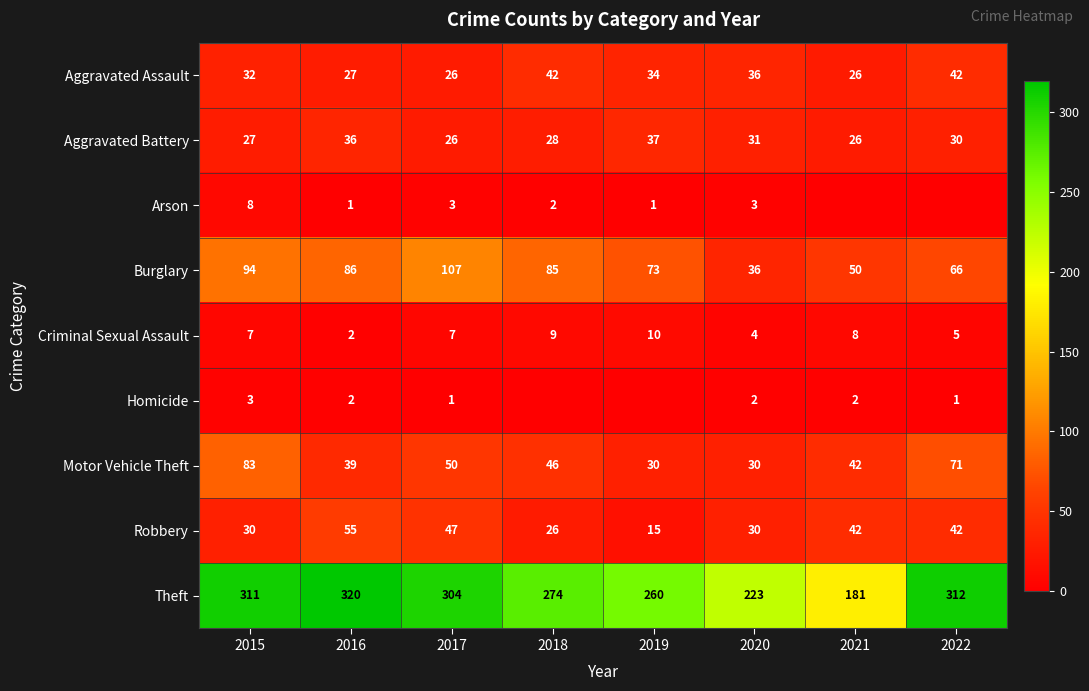

How many data points in Aggravated Assault are less than 34?

4